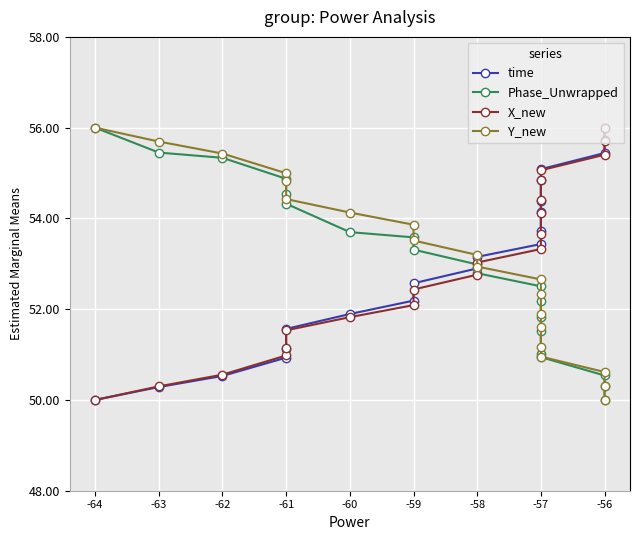

Does the chart display data point markers on the line(s)?

Yes